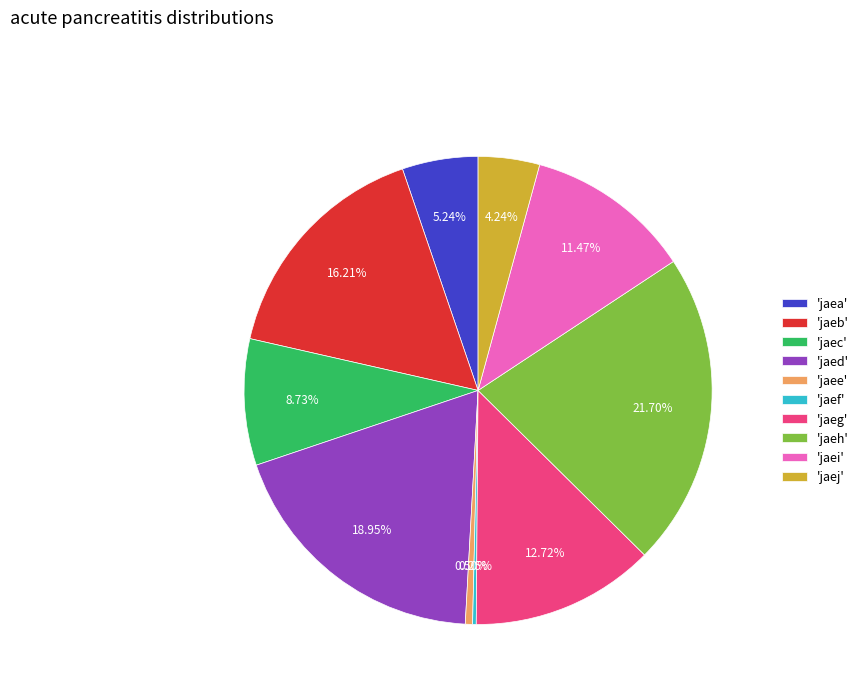

Is the sum of 'jaee' and 'jaeh' greater than half?

No